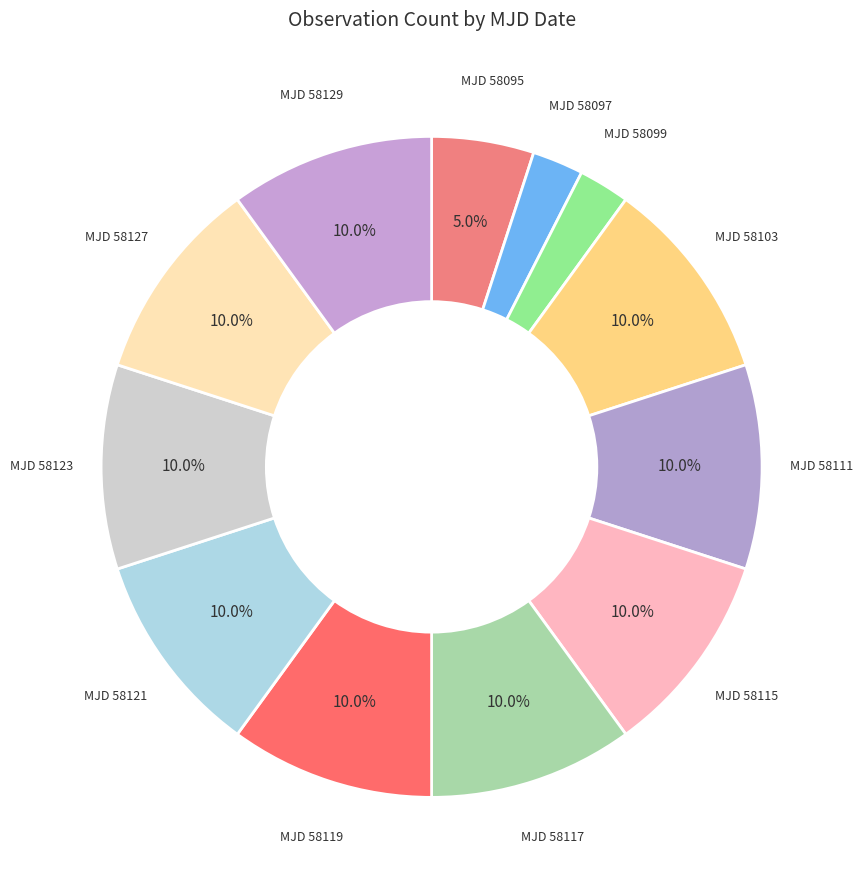

Is the sum of MJD 58097 and MJD 58099 greater than half?

No